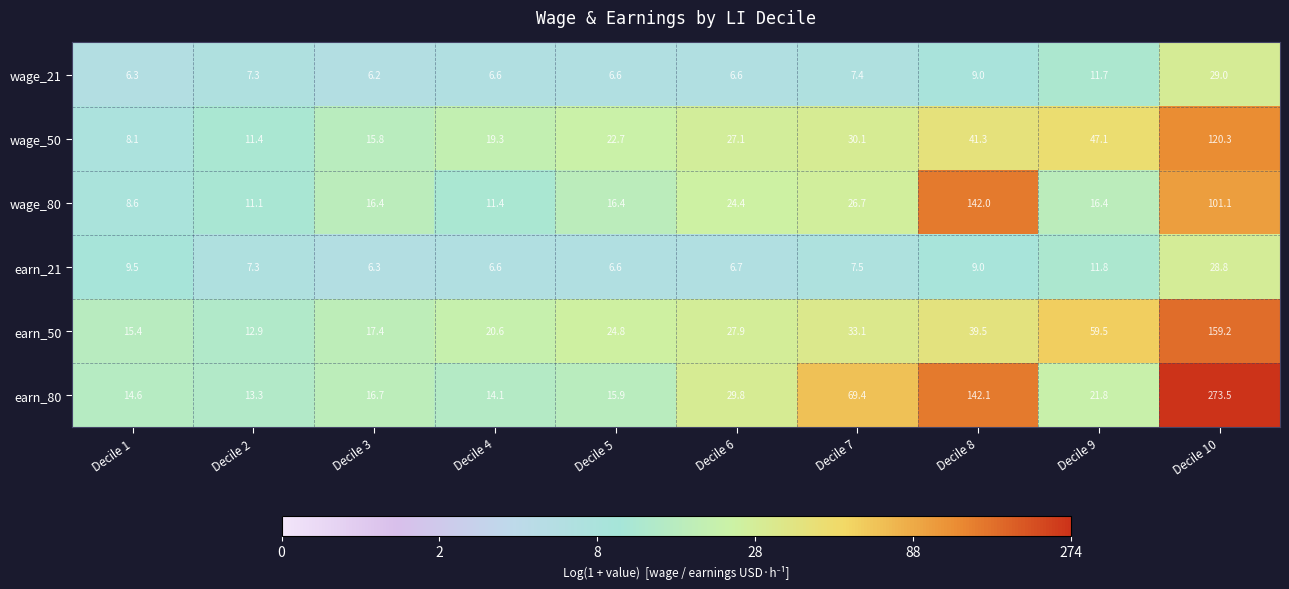

Is it true that wage_21 equals 6.6 at Decile 5?

True